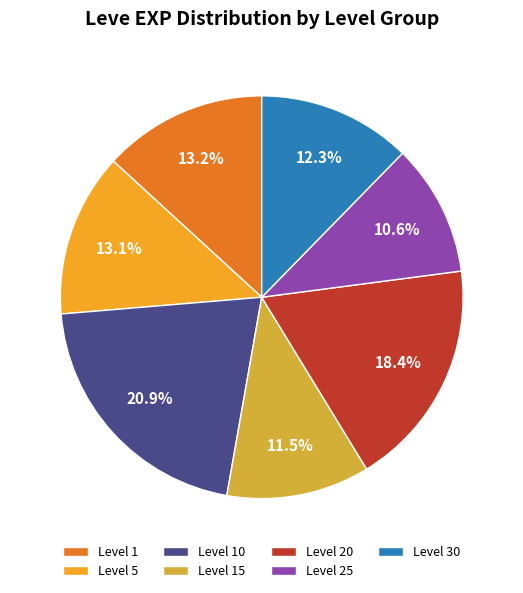

What is the smallest slice in the pie chart?

Level 25